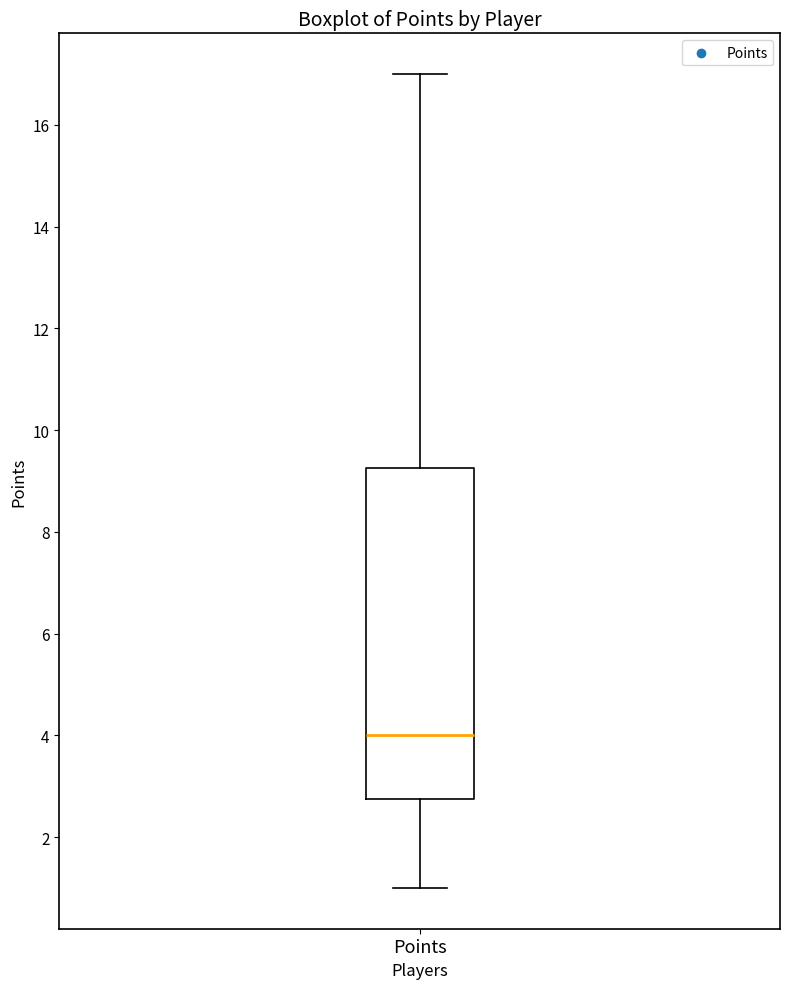

Transcribe this box plot: give where the median line is, the range the box spans, and where the two whiskers end, as read against the y-axis. The values are not printed on the chart, so give them approximately, as read against the axis.

median 4.0, box 2.8 to 9.2, whiskers 1.0 to 17.0